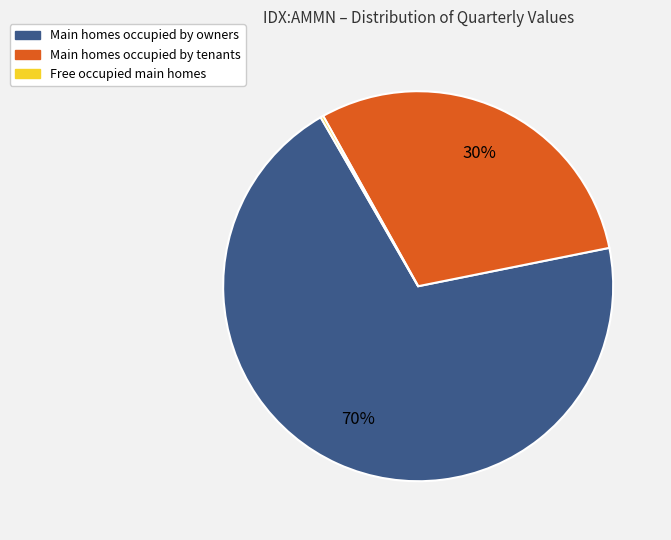

To the nearest percent, what is the average slice percentage?

33%